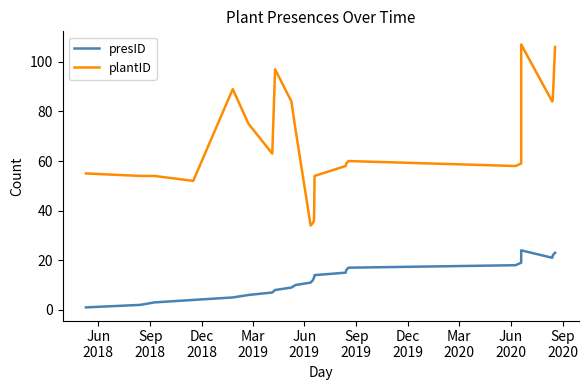

How many interior local peaks does the presID series have?

1